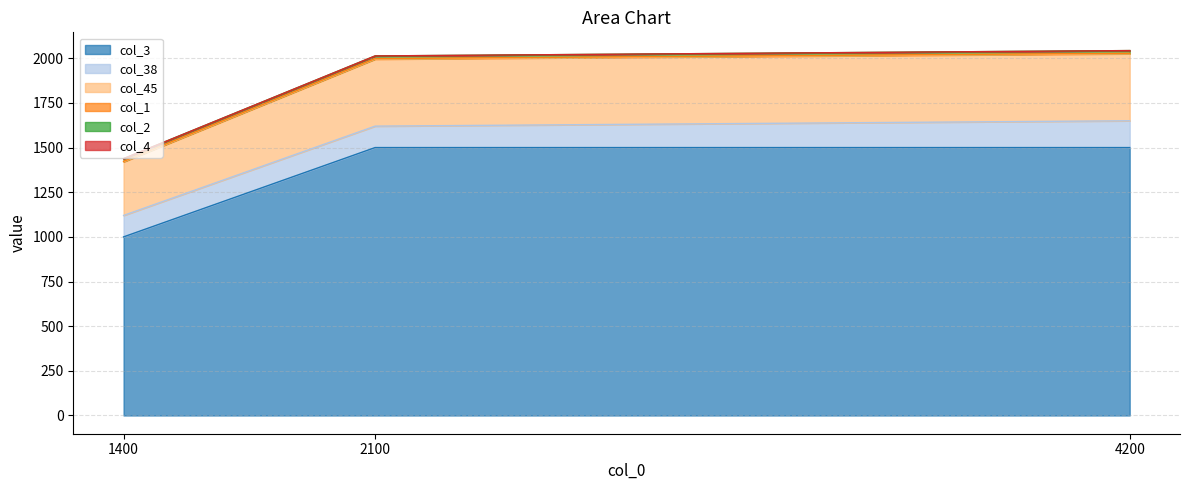

Rank the series at 2100 from lowest to highest value.

col_4, col_1, col_2, col_38, col_45, col_3